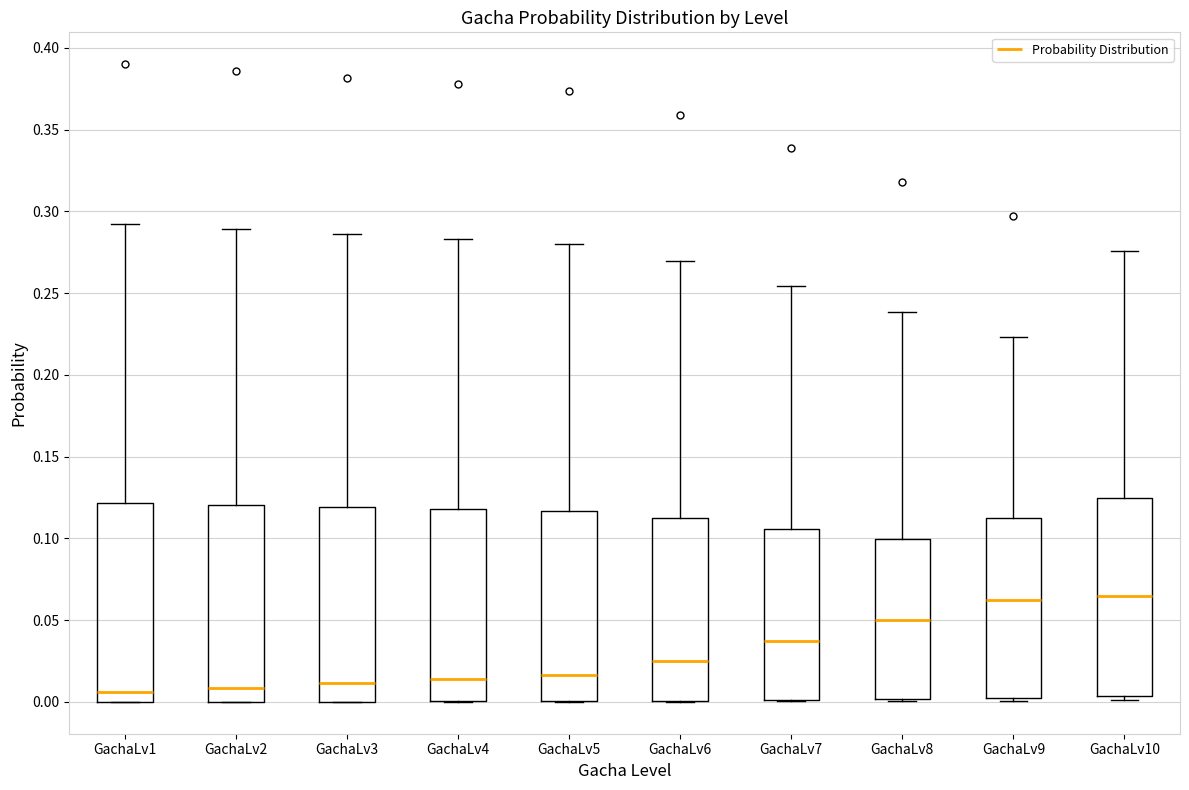

Where is the upper edge of the box for GachaLv5 on the y-axis? The values are not printed on the chart, so give them approximately, as read against the axis.

0.115